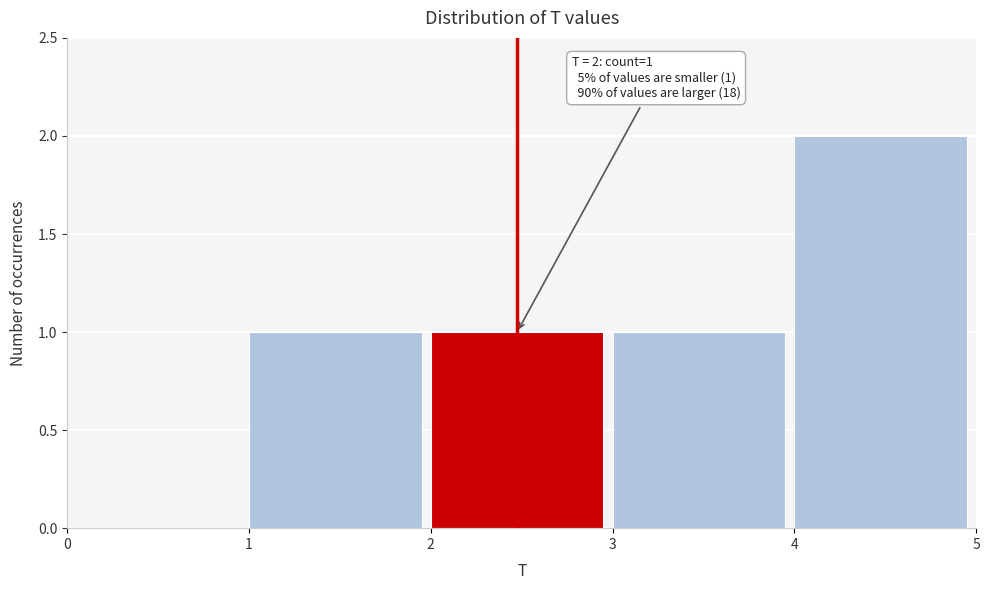

Over which range of the x-axis is the bar tallest?

4 to 5